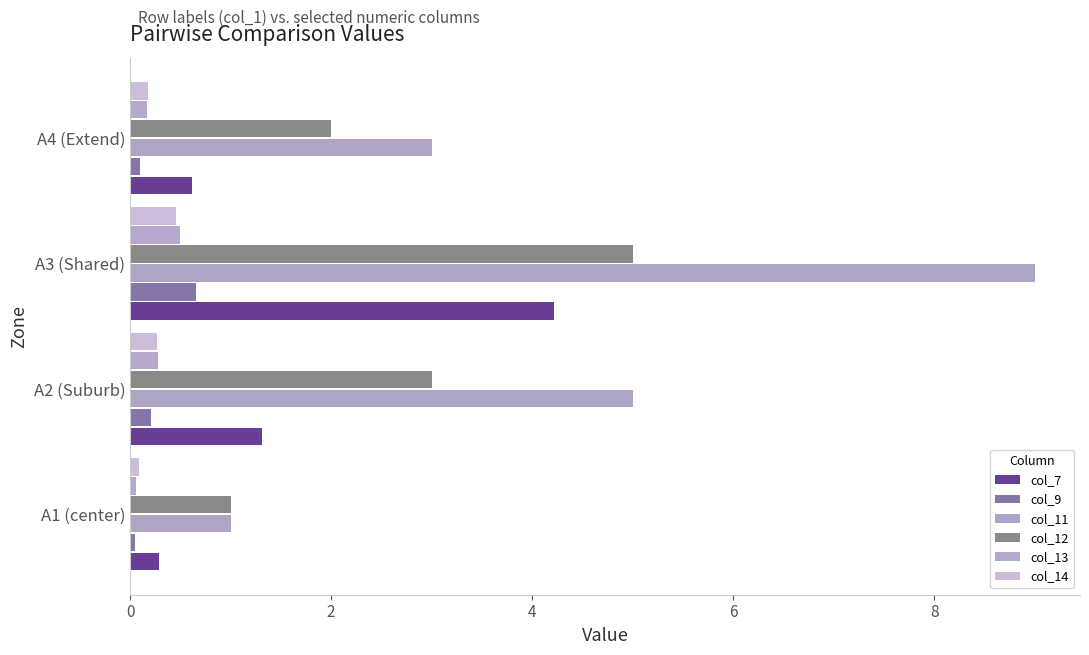

Count the number of categories in the chart.

4